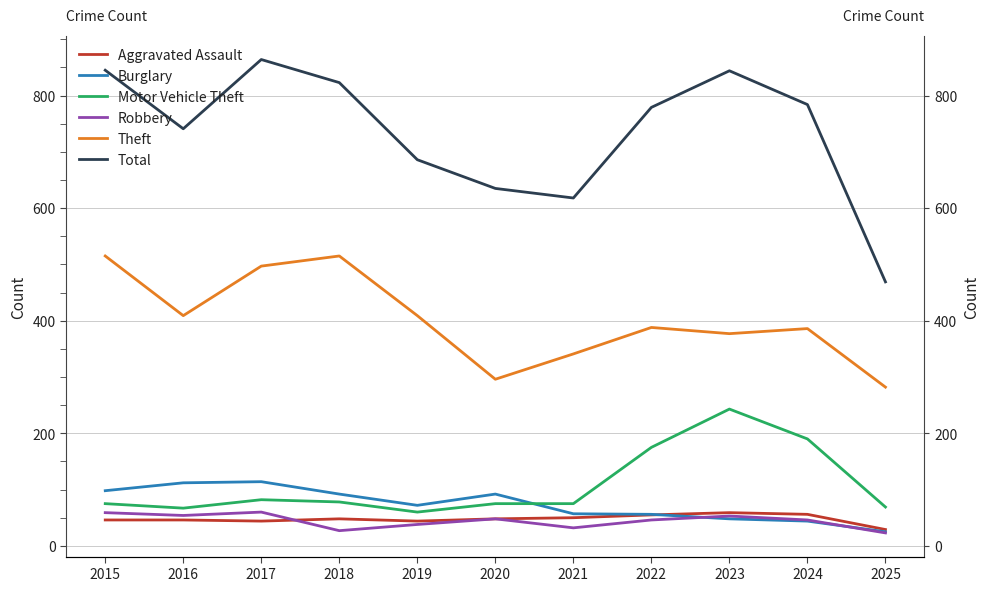

What is the greatest value displayed?

864